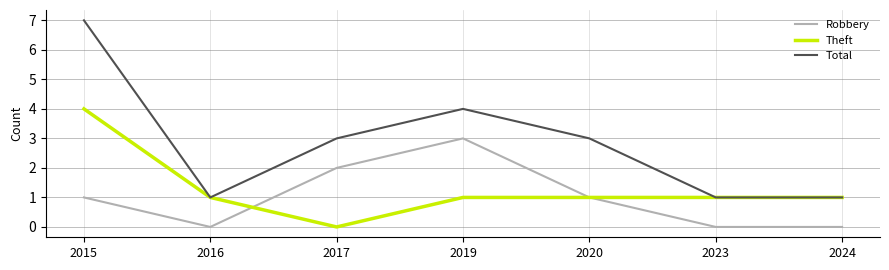

Is it true that Robbery equals 1 at 2015?

True